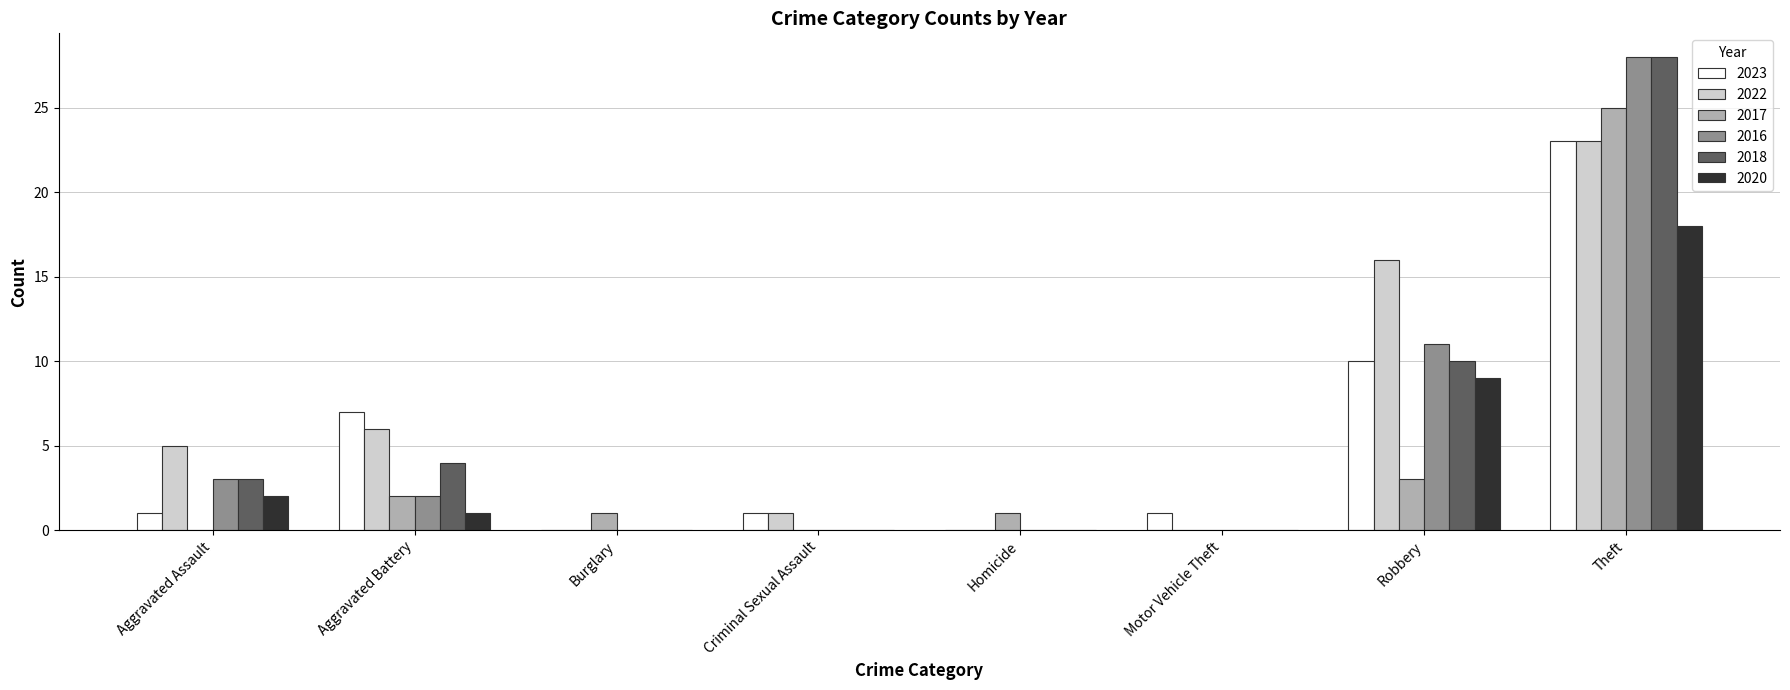

What is the spread (max minus min) of values at Homicide?

1